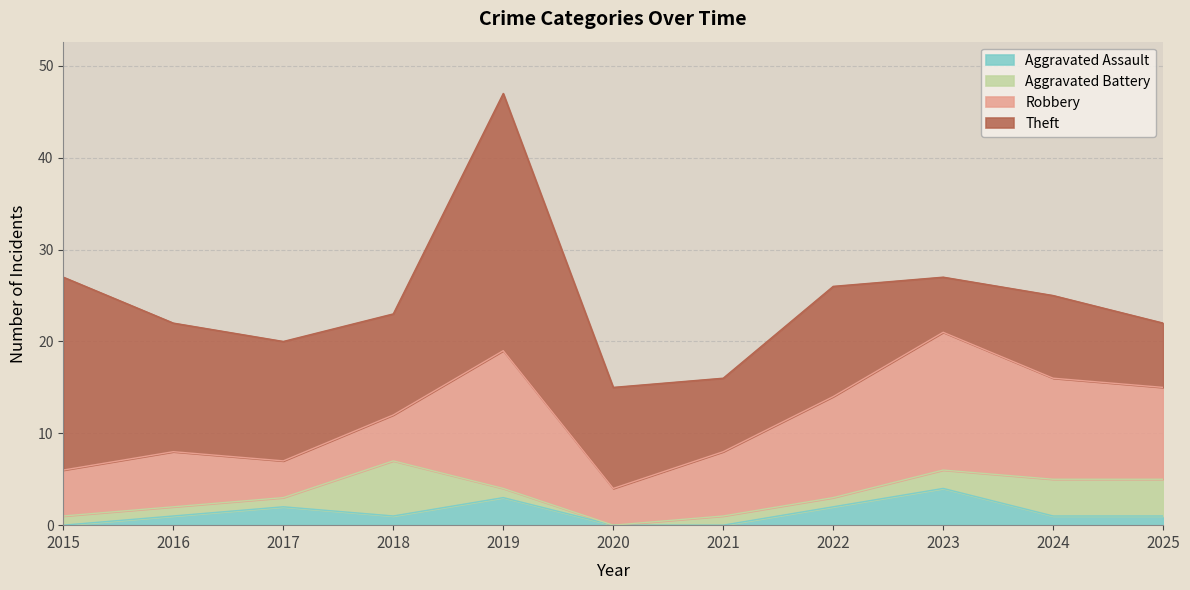

Where do Theft and Robbery first cross each other?

2022 and 2023